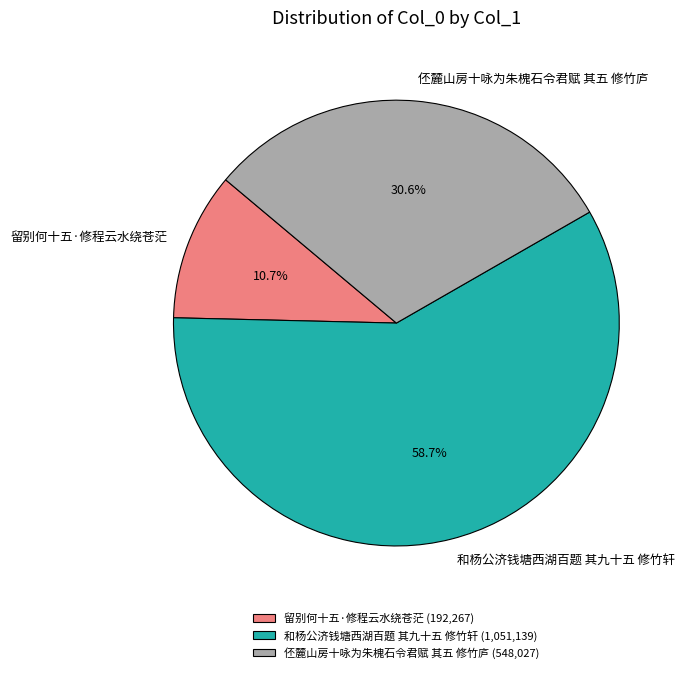

Which category has the biggest portion of the pie?

和杨公济钱塘西湖百题 其九十五 修竹轩